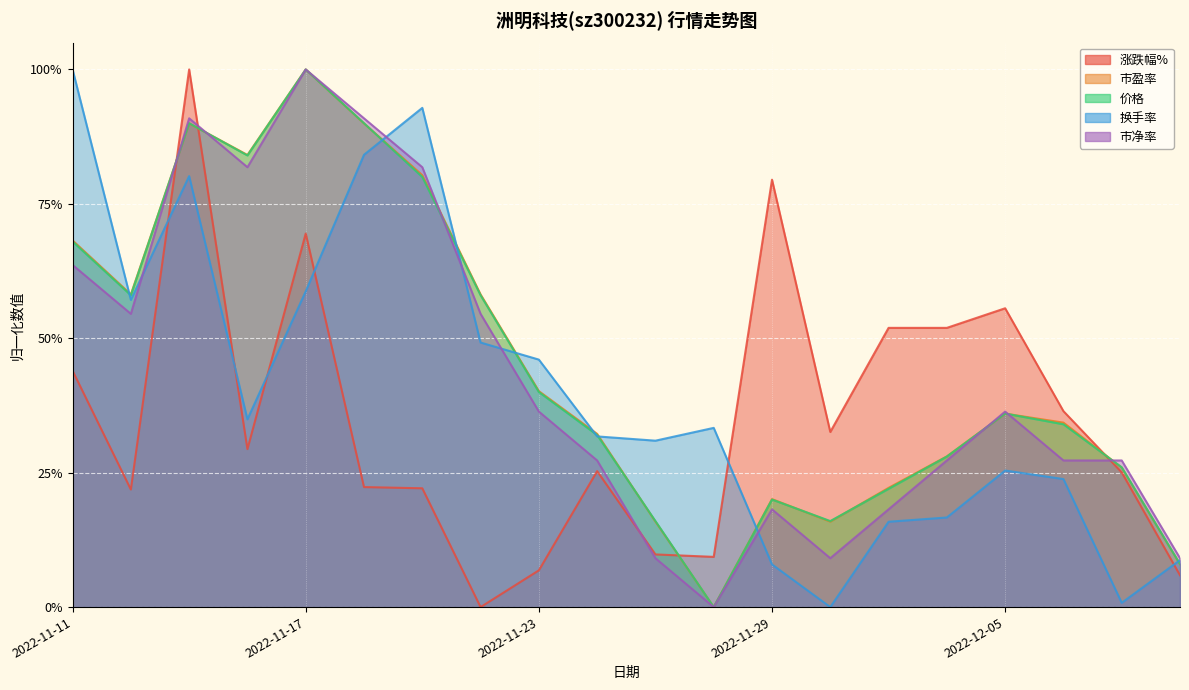

What is the label of the 10th point from the left?

2022-11-24